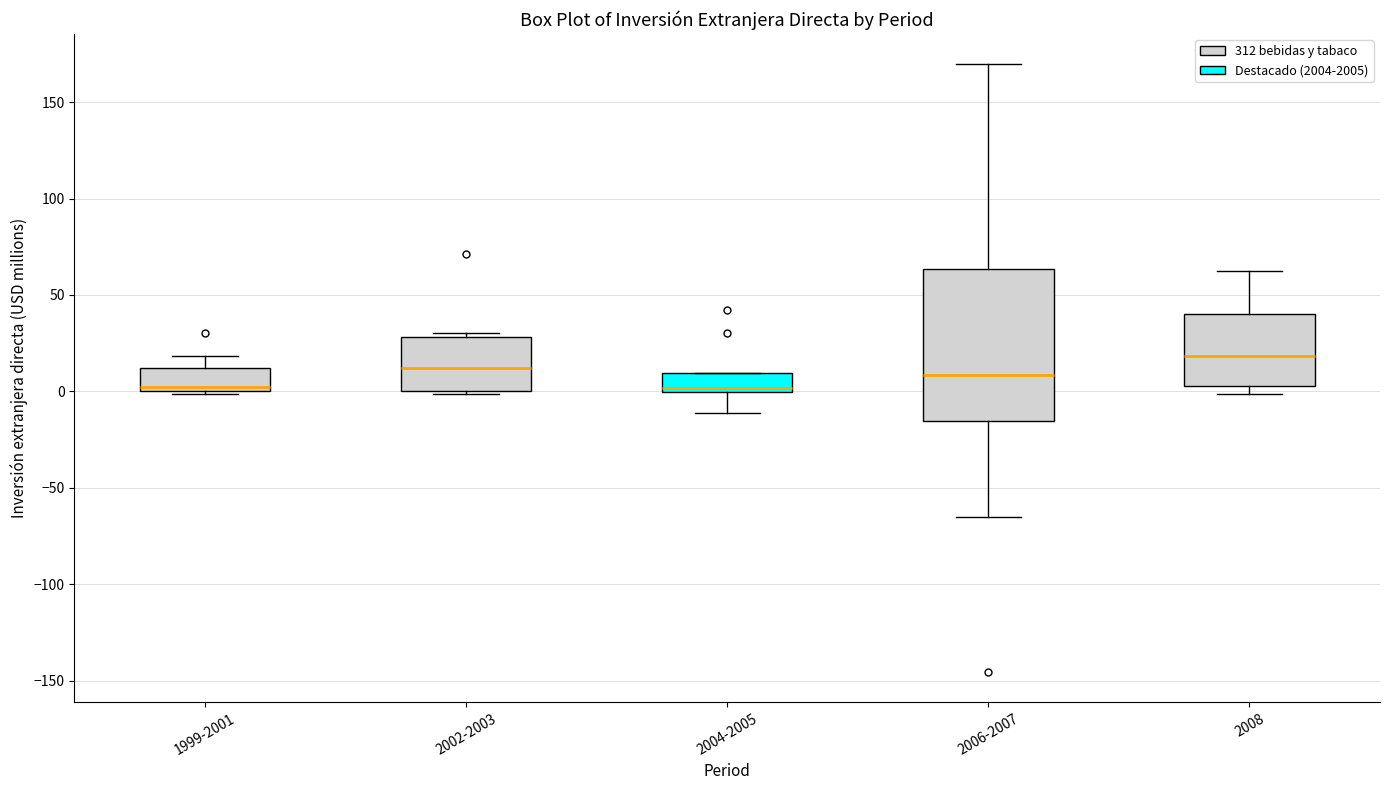

Which box's median line is the highest?

2008